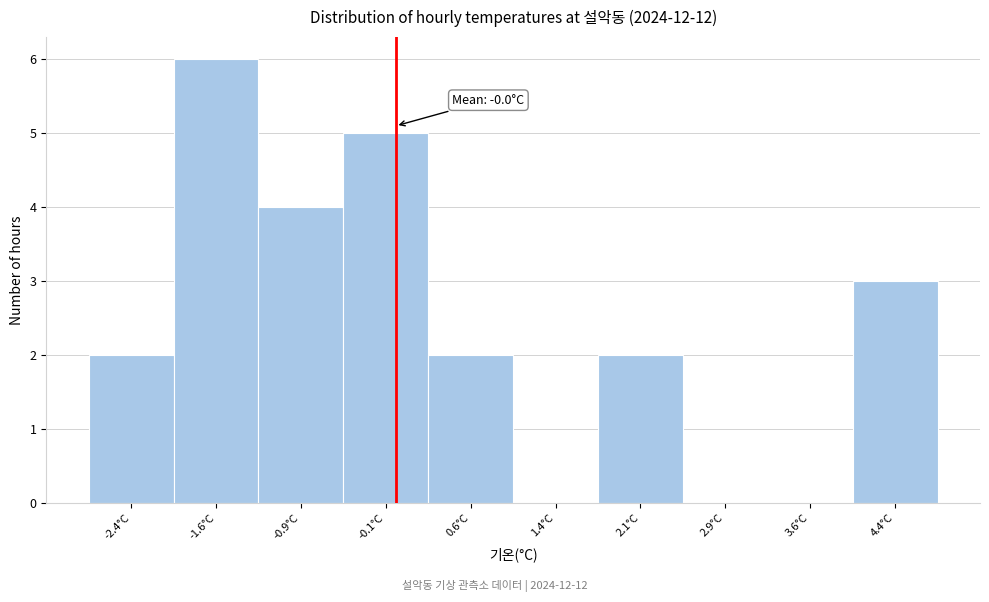

Which range on the x-axis has the tallest bar?

-2.00 to -1.25